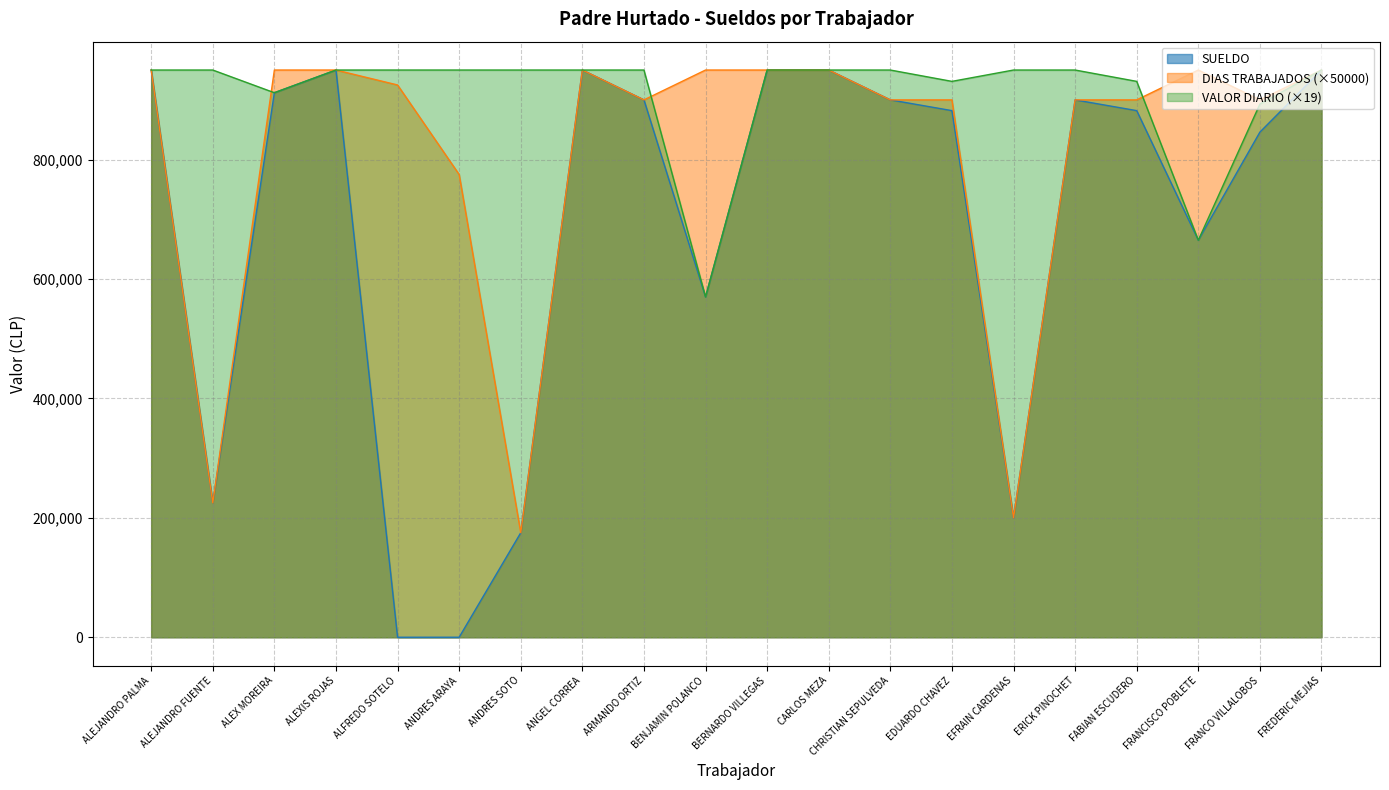

Which series has the largest range (max minus min)?

SUELDO